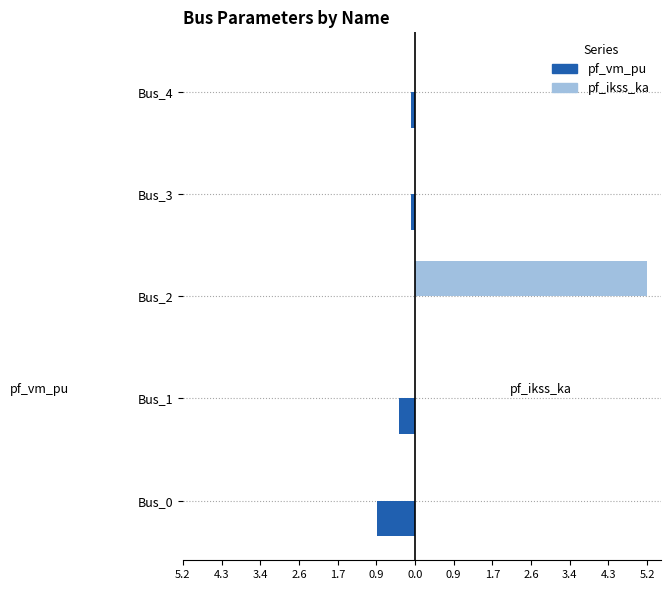

What are all the series names shown in the legend?

pf_vm_pu, pf_ikss_ka